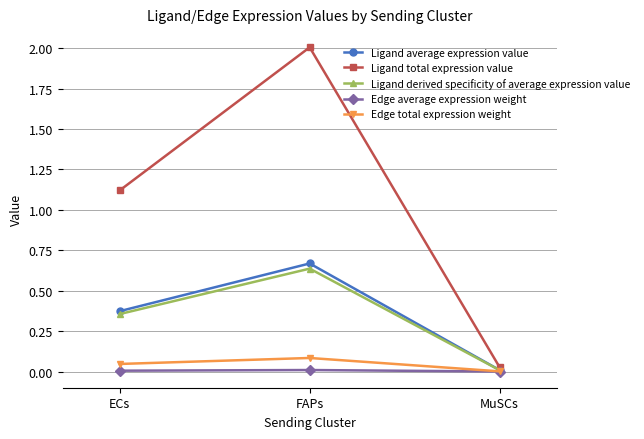

At which category is the sum across all series the highest?

FAPs